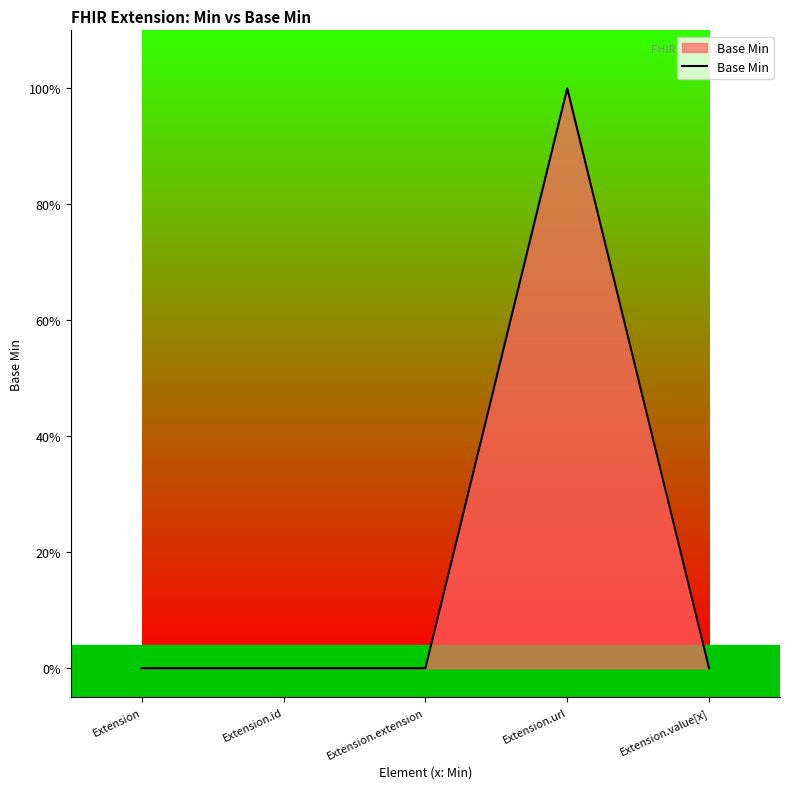

List the labels in order of value, largest first.

Extension.url, Extension, Extension.id, Extension.extension, Extension.value[x]